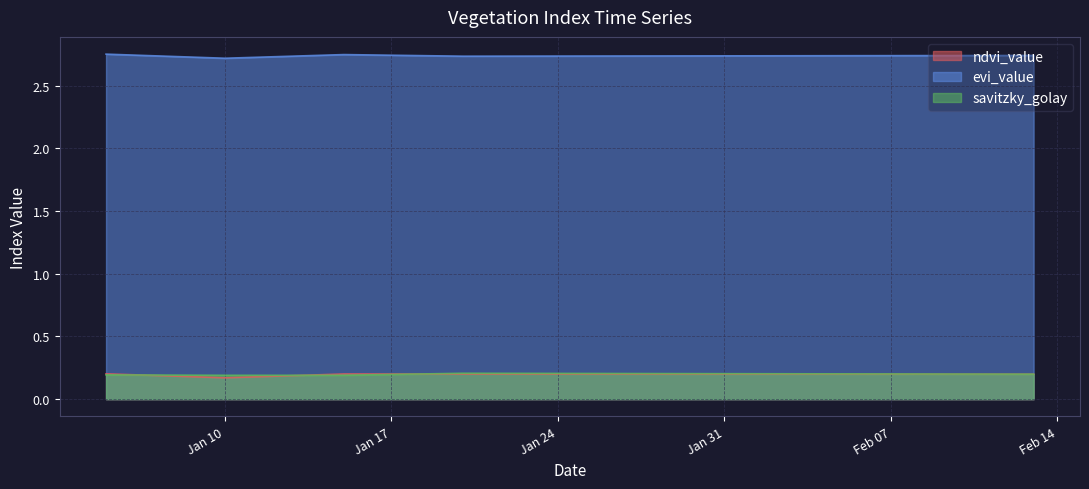

What are all the series names shown in the legend?

ndvi_value, evi_value, savitzky_golay